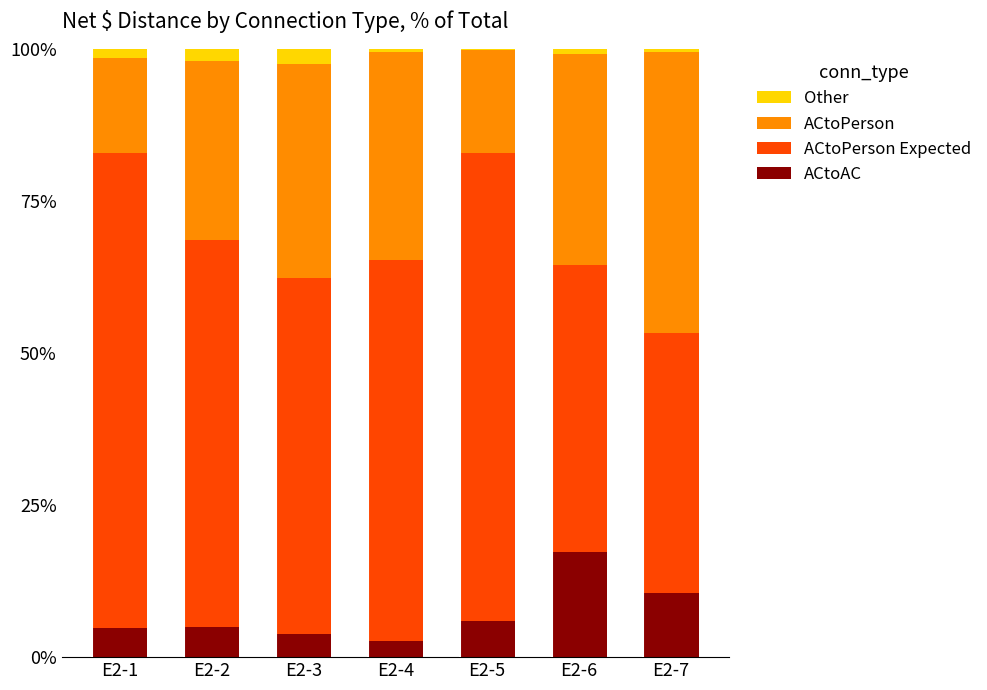

Is it true that ACtoAC equals 10.5 at E2-7?

True